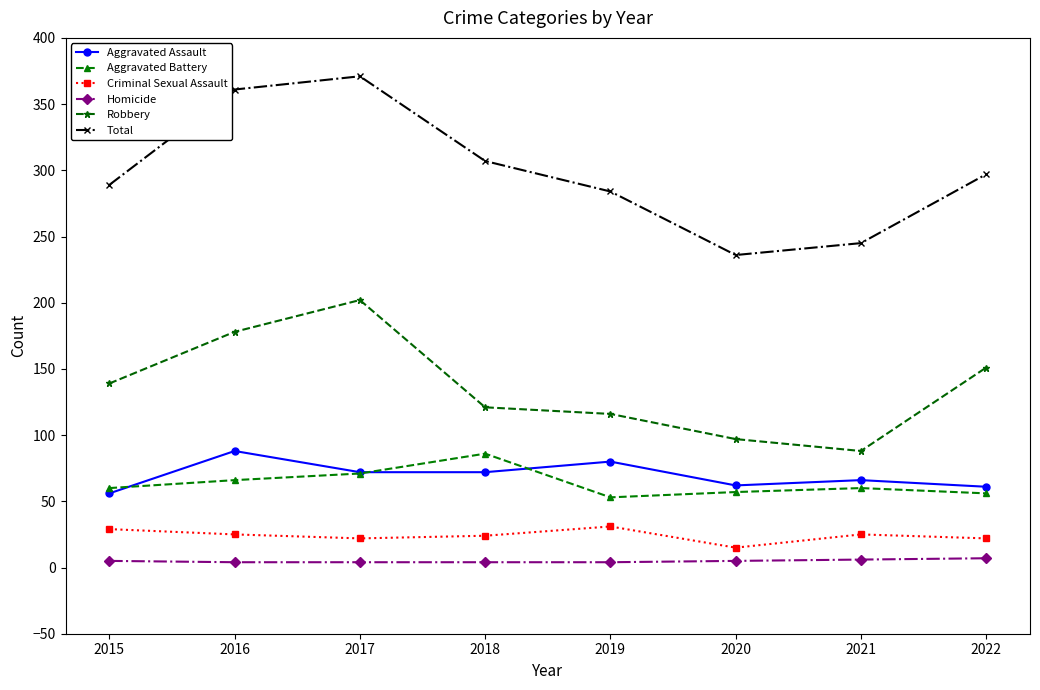

What is the value of the Aggravated Assault point at the 8th from the left?

61